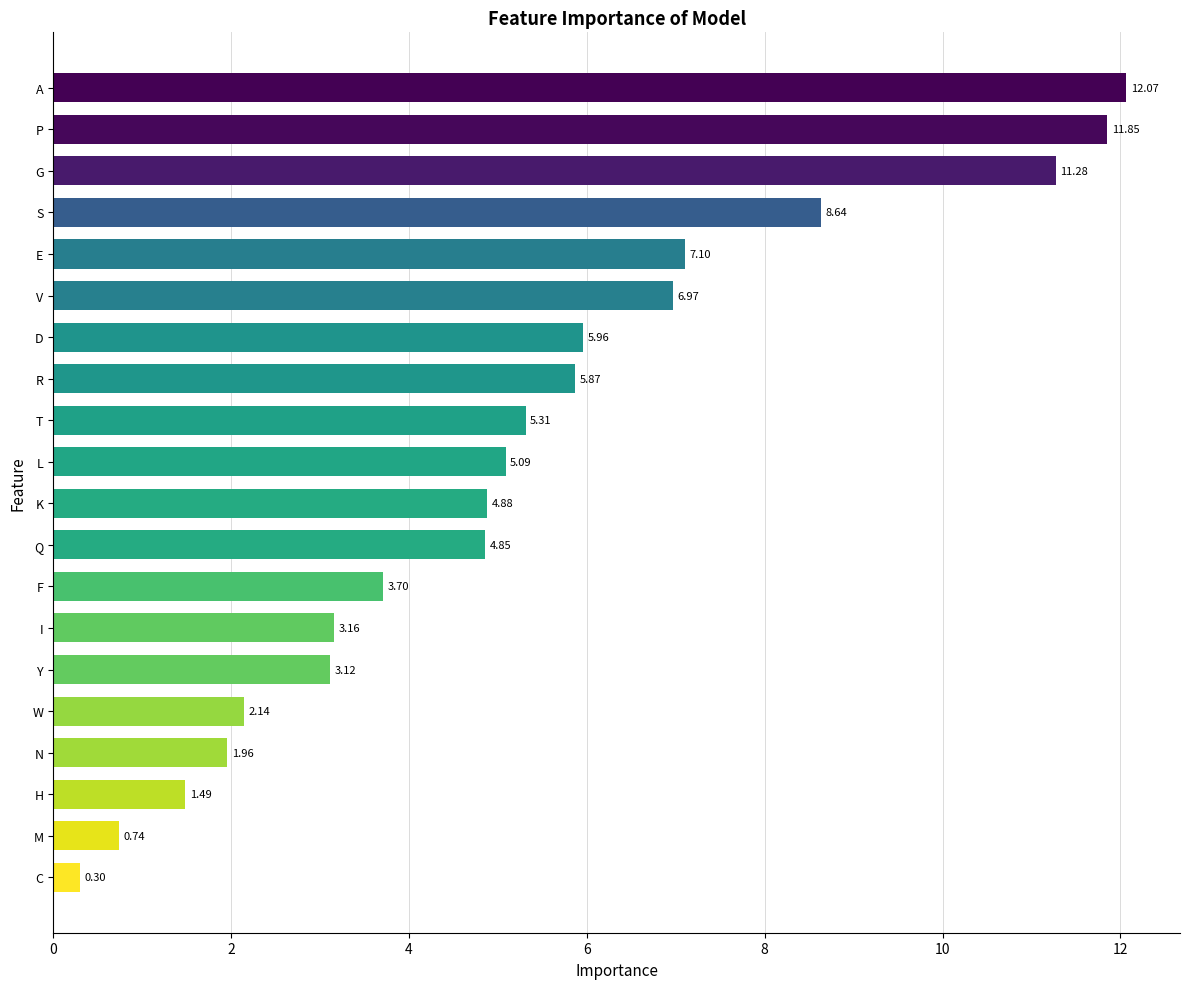

Approximately how many times larger is the value at D compared to I?

1.9